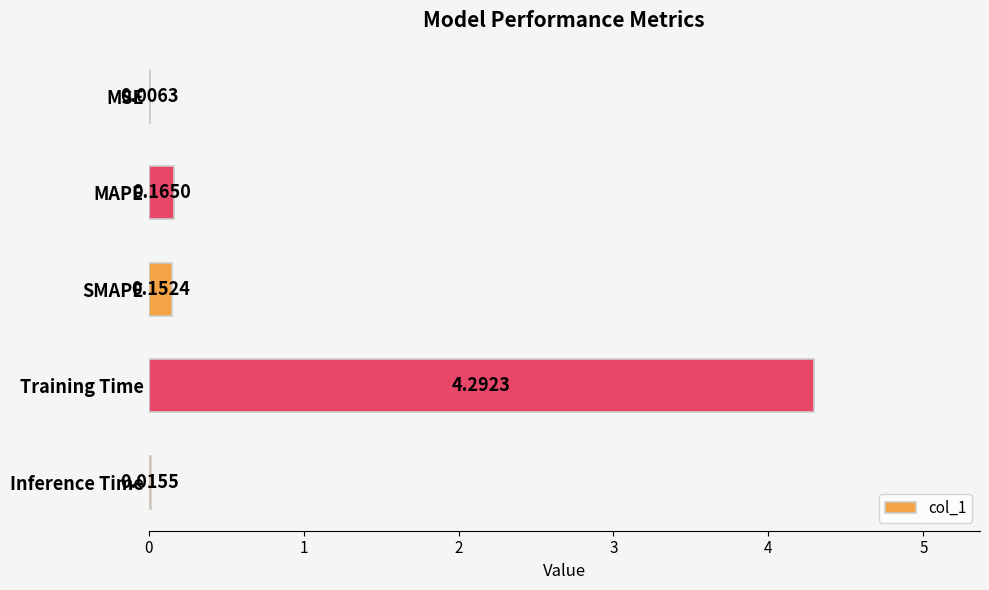

What is the sum of all values?

4.6